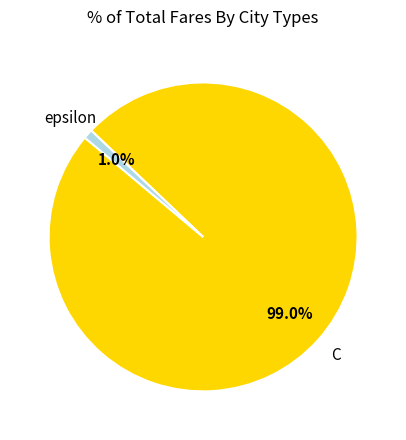

Rank the categories by value from lowest to highest.

epsilon, C